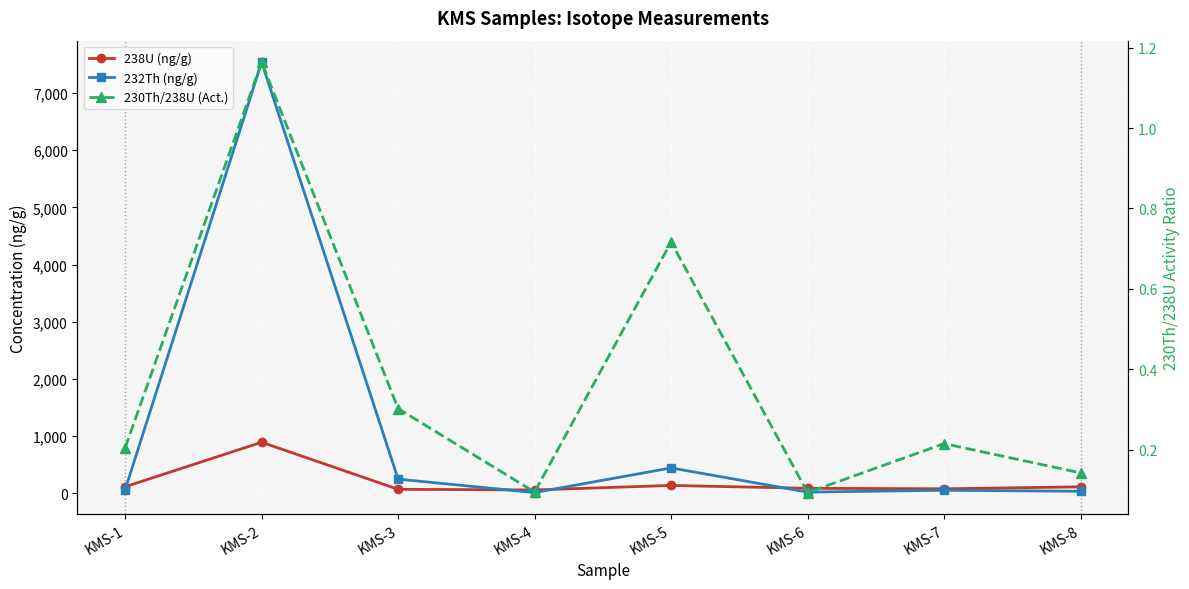

Reading left to right, extract all data points from this chart.

238U (ng/g): KMS-1=110.9	KMS-2=889.9	KMS-3=66.7	KMS-4=55.1	KMS-5=134.1	KMS-6=84.1	KMS-7=75.7	KMS-8=109.4
232Th (ng/g): KMS-1=59.5	KMS-2=7540.9	KMS-3=244.7	KMS-4=9.2	KMS-5=440.6	KMS-6=17.4	KMS-7=49.9	KMS-8=32.1
230Th/238U (Act.): KMS-1=0.2	KMS-2=1.2	KMS-3=0.3	KMS-4=0.1	KMS-5=0.7	KMS-6=0.1	KMS-7=0.2	KMS-8=0.1